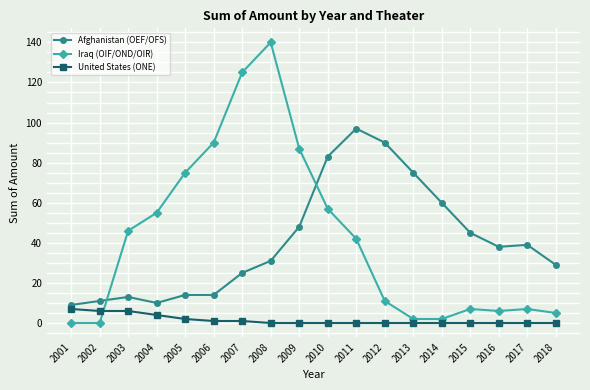

What is the greatest value displayed?

140